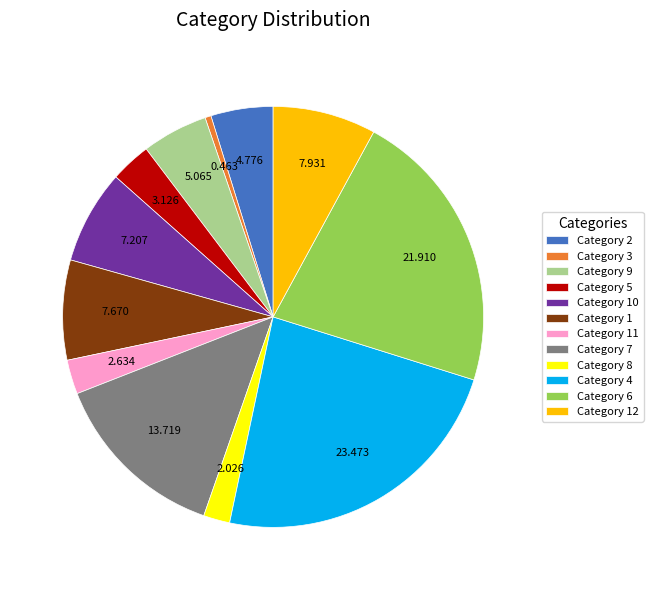

Do Category 8 and Category 7 together represent more than half of the pie?

No